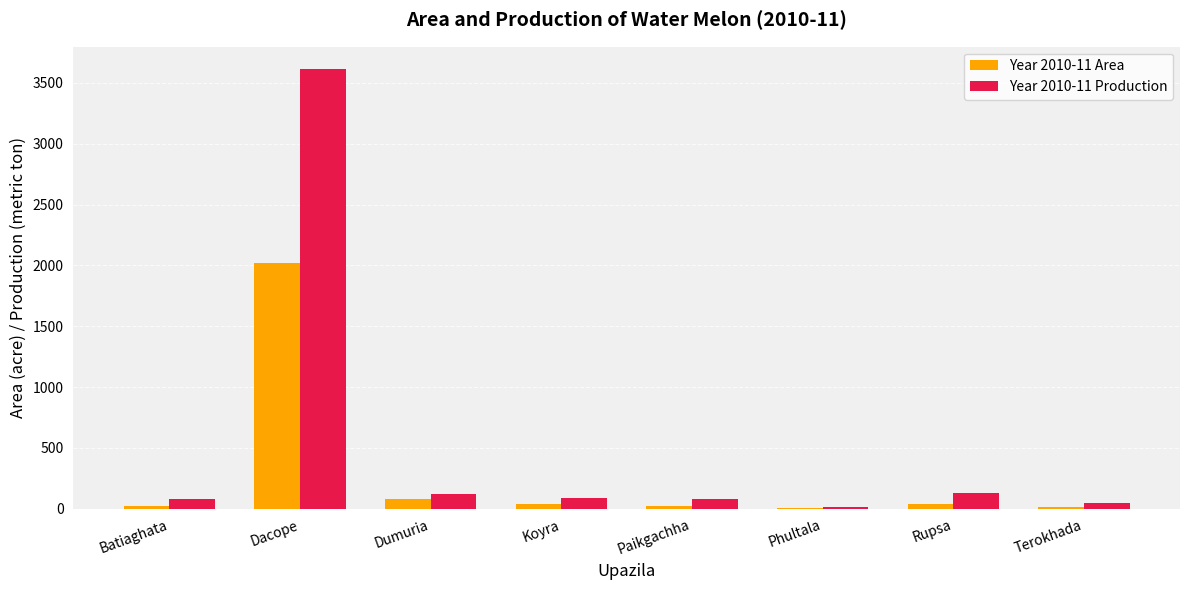

Which series has the largest total across all categories?

Year 2010-11 Production